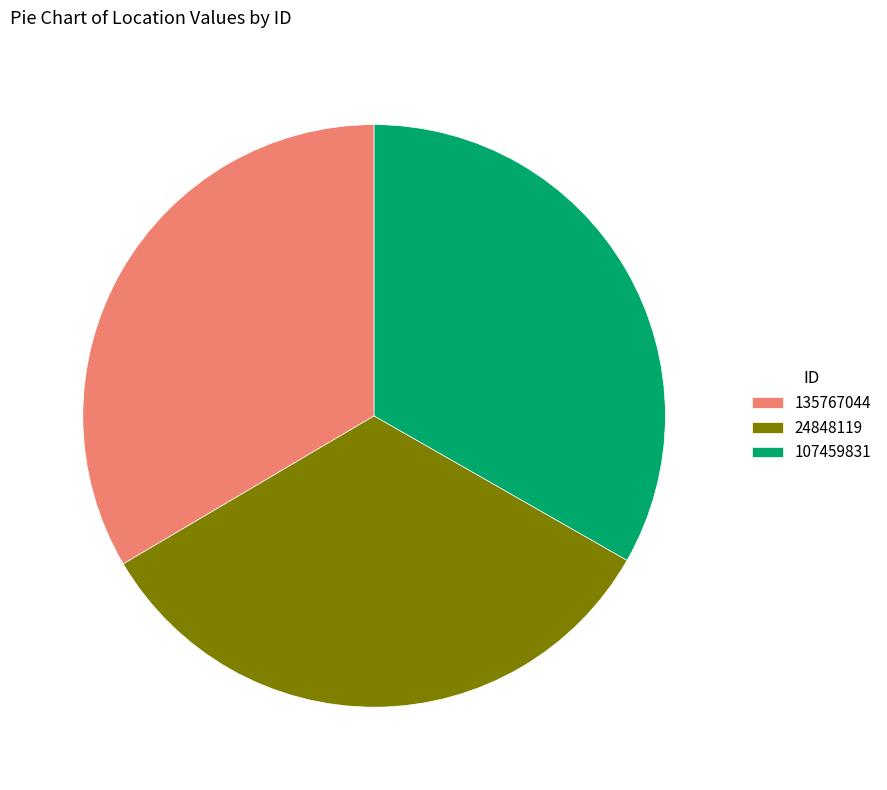

Combined, do 135767044 and 24848119 account for over 50%?

Yes